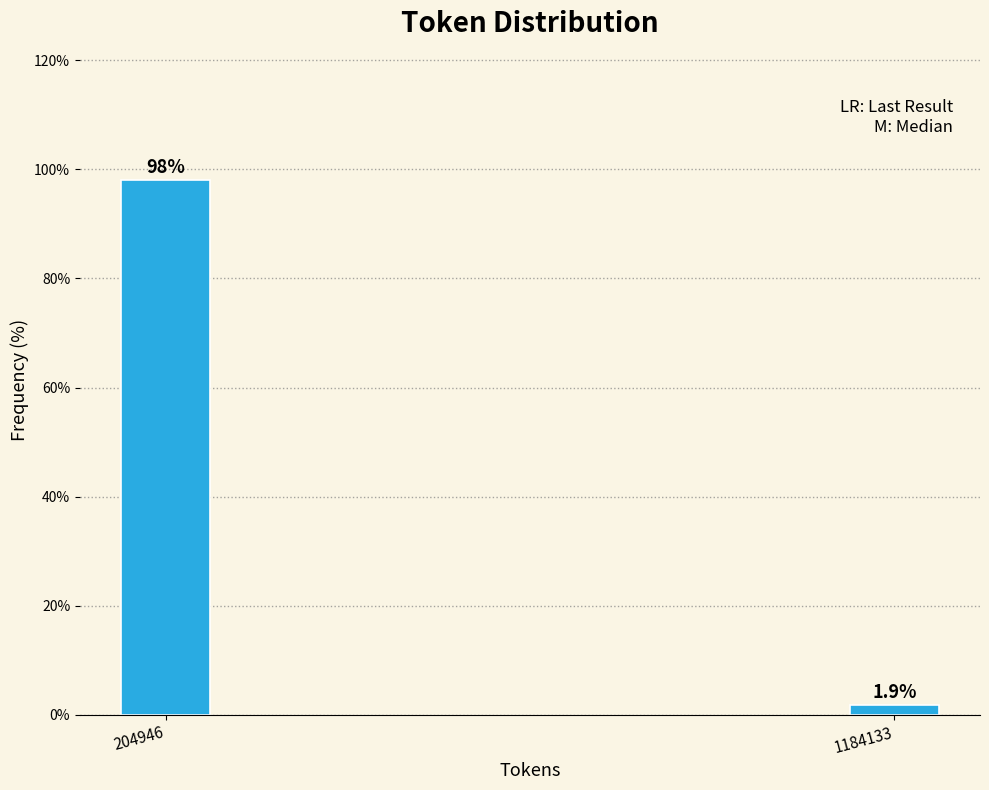

Reading right to left, extract all data points from this chart.

1184133=1.9	204946=98.1